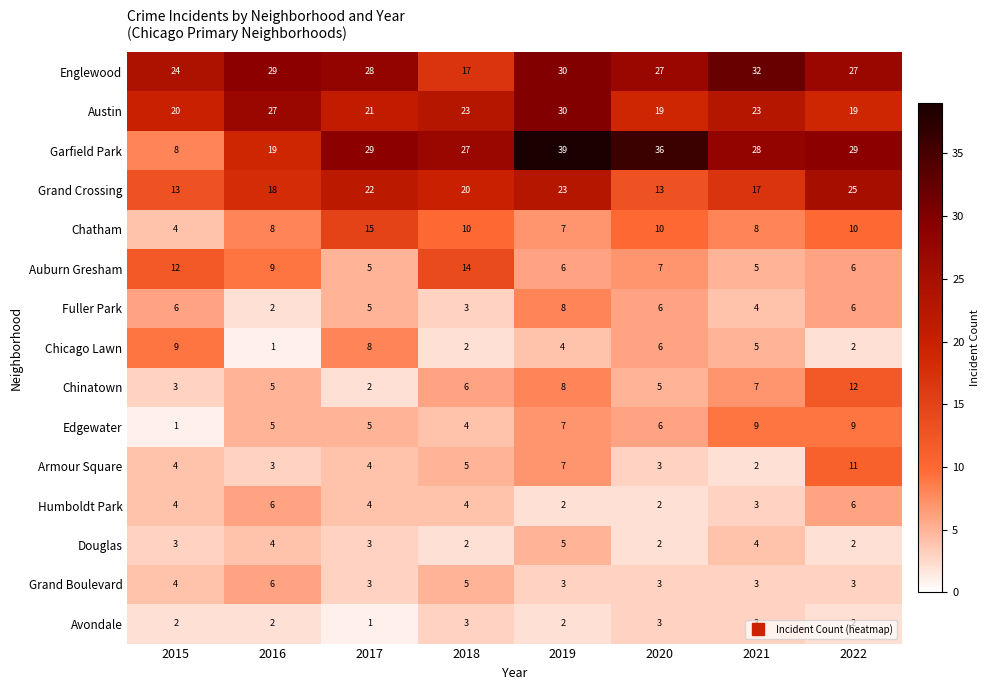

What is the sum of all Garfield Park values?

215